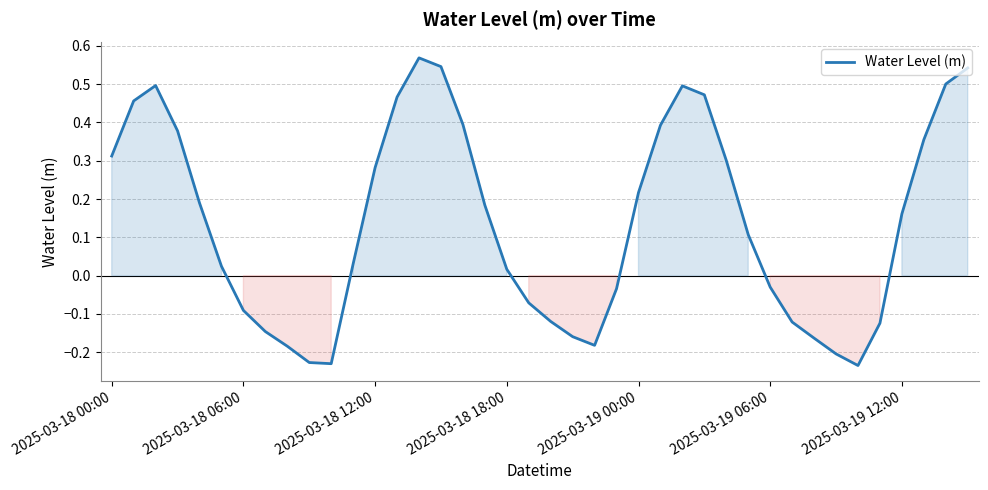

What is the average value?

0.1